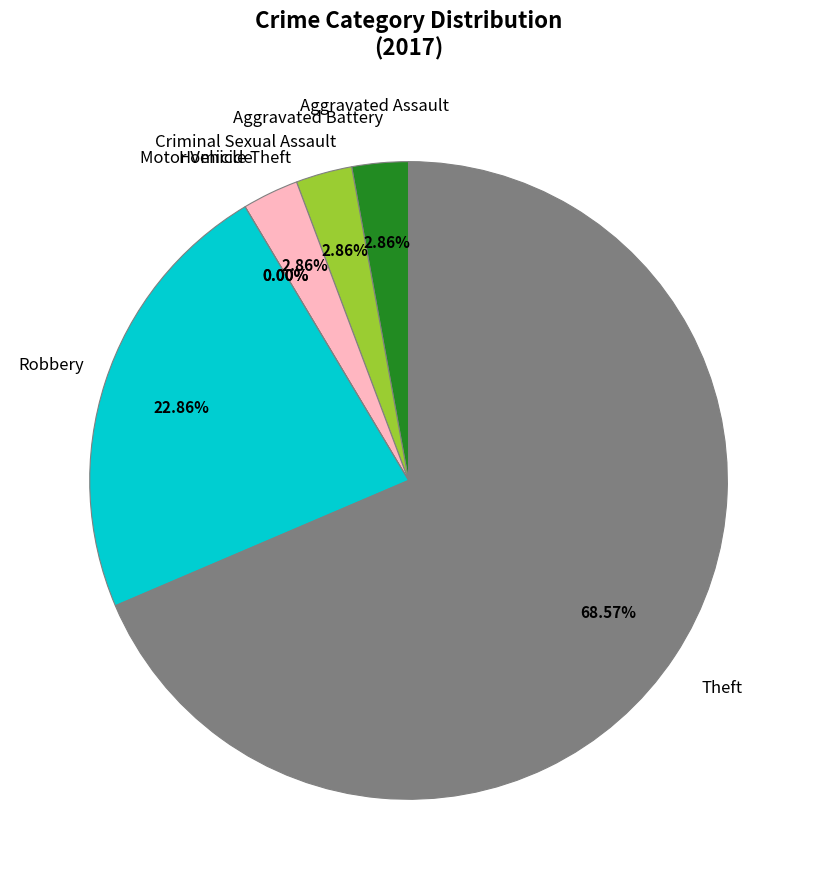

Count the number of slices in the pie.

7